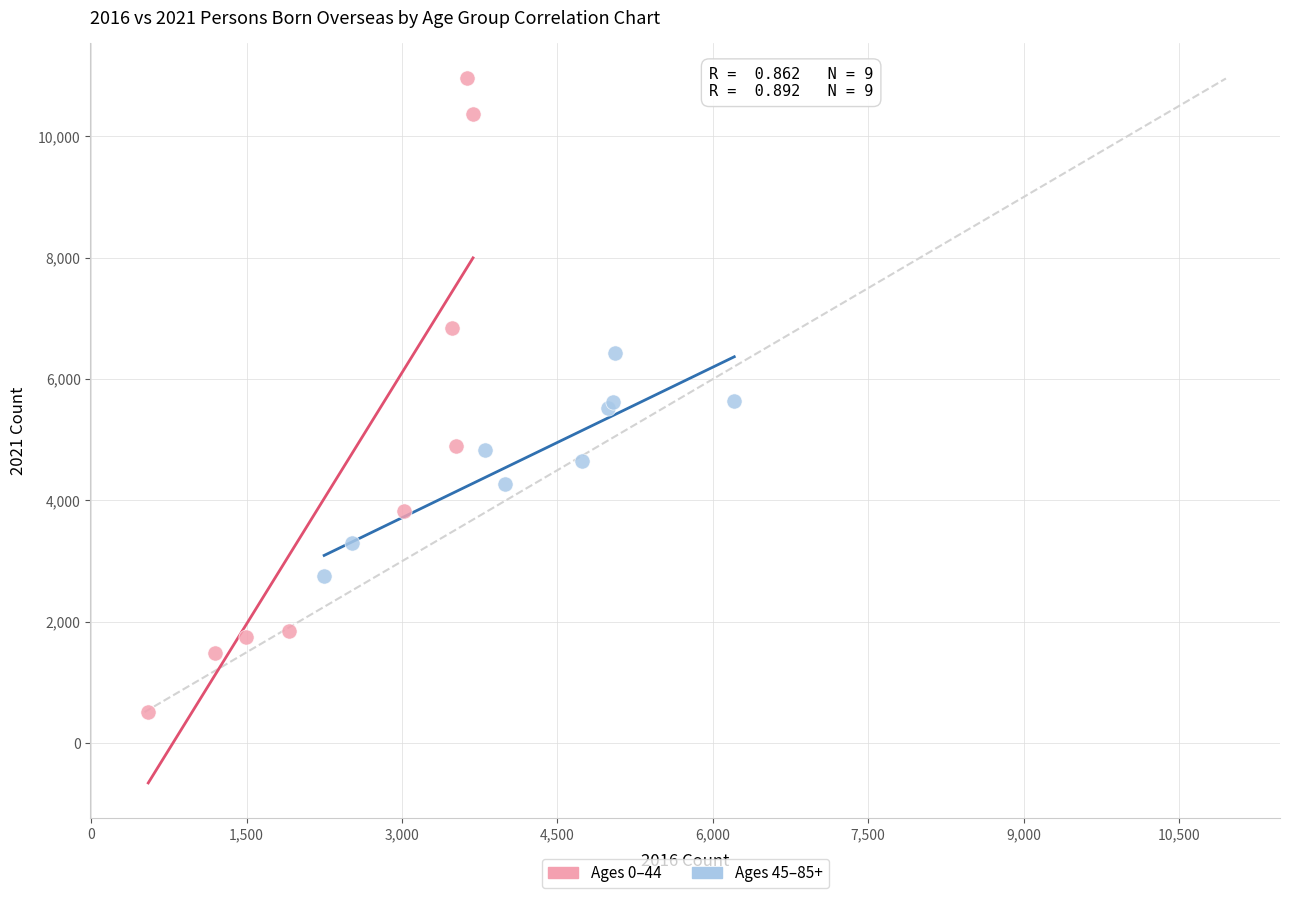

Which series reaches the maximum Y coordinate?

Ages 0–44